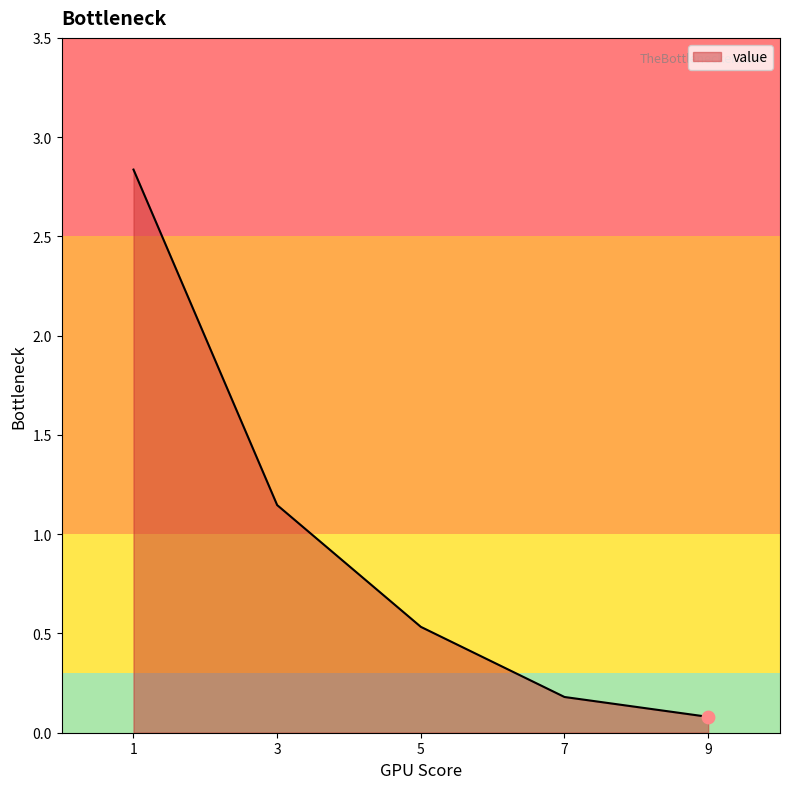

What is the change in value from 7.0 to 5.0?

+0.4